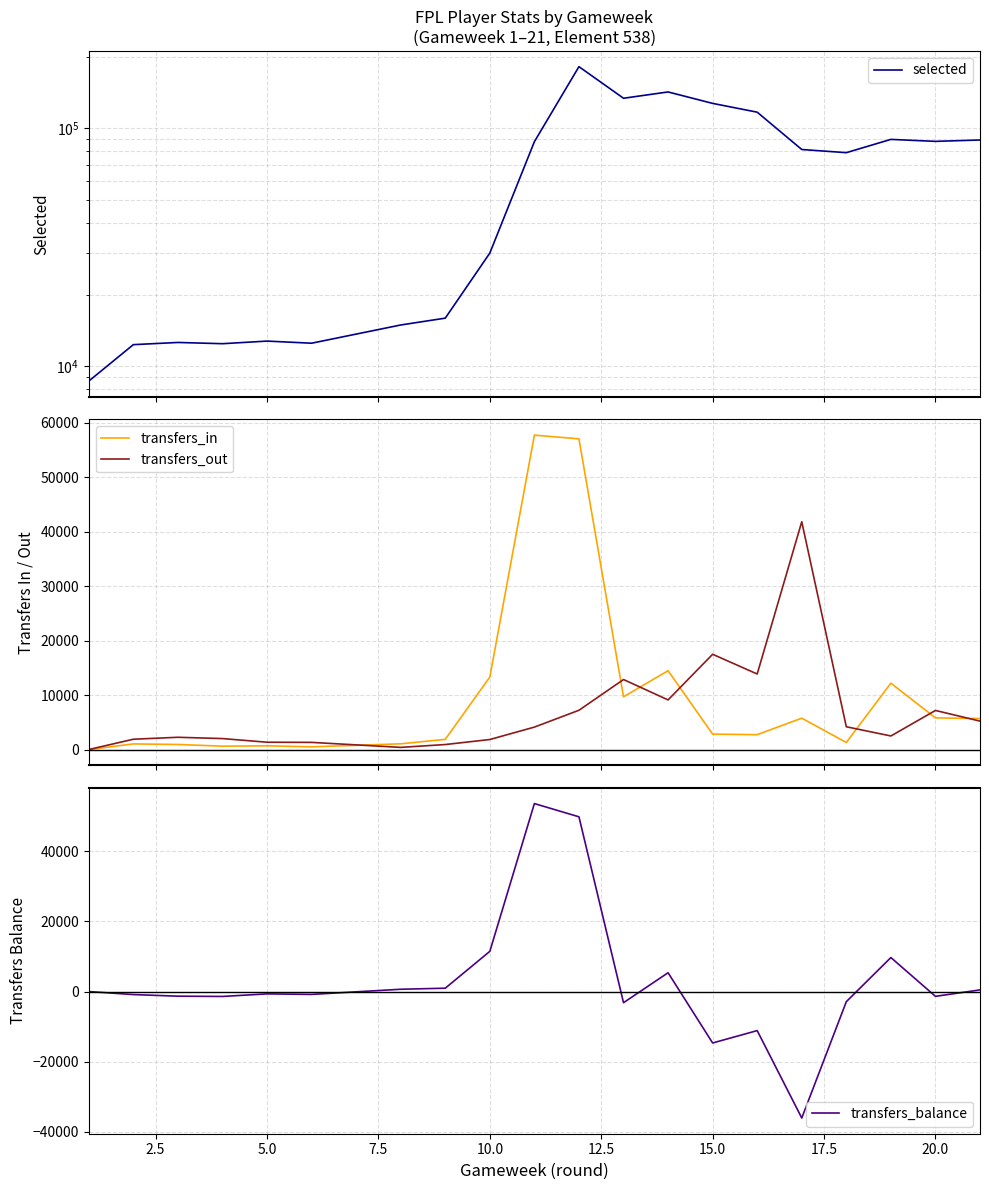

The value of transfers_balance at 15.0 is -3754. True or false?

False